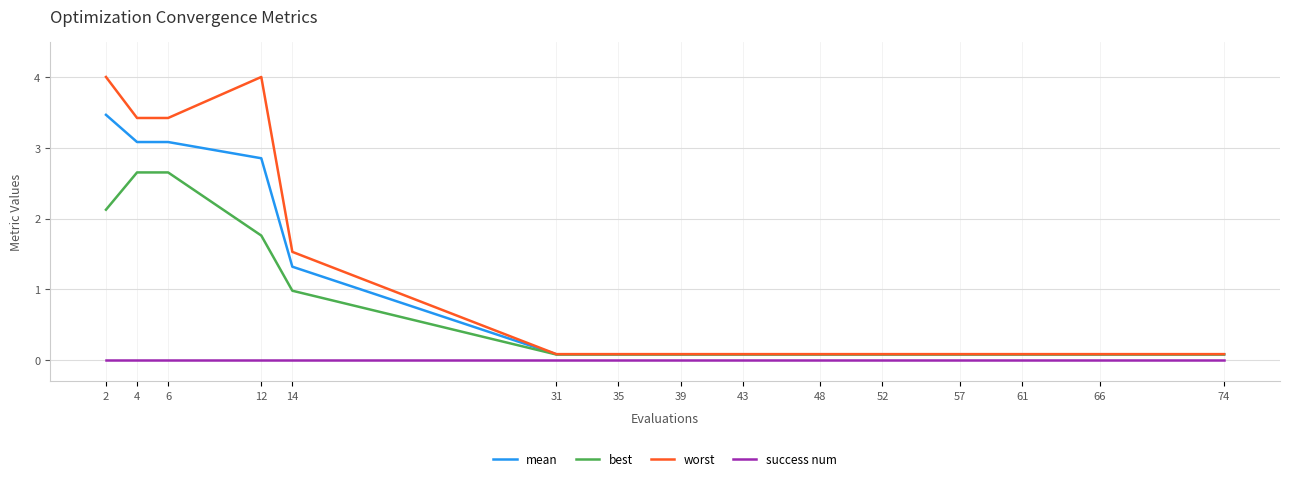

What is the spread (max minus min) of values at 6?

3.4